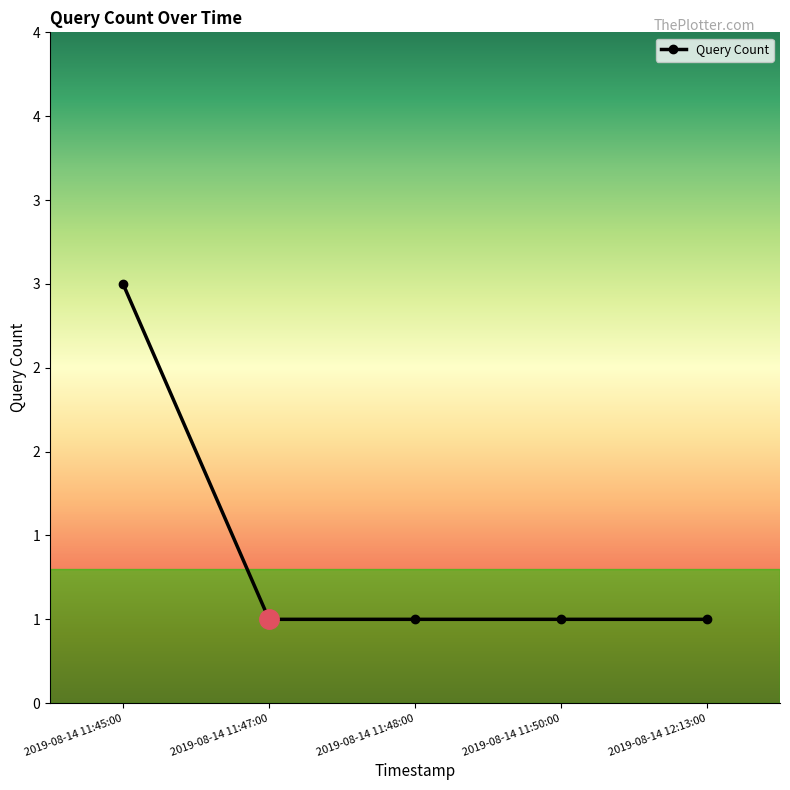

Reading left to right, transcribe all the data shown in this chart.

2019-08-14 11:45:00=3	2019-08-14 11:47:00=1	2019-08-14 11:48:00=1	2019-08-14 11:50:00=1	2019-08-14 12:13:00=1